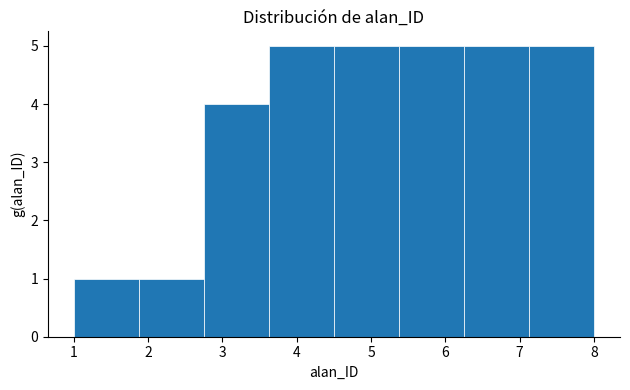

Reading left to right, list every bar in this chart as the range it spans on the x-axis followed by its height. Neither the bar edges nor the heights are printed on the chart, so give them approximately, as read against the axes.

1.0 to 1.9: 1
1.9 to 2.8: 1
2.8 to 3.6: 4
3.6 to 4.5: 5
4.5 to 5.4: 5
5.4 to 6.3: 5
6.3 to 7.1: 5
7.1 to 8.0: 5